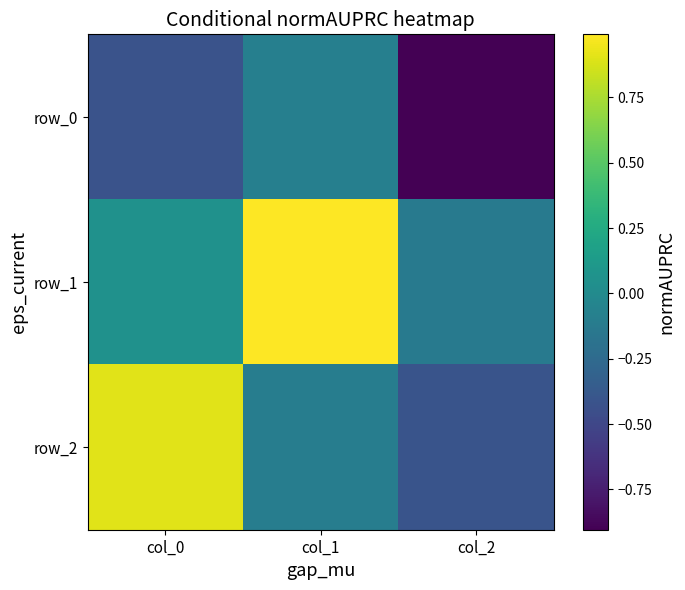

How many categories are shown in the chart?

3